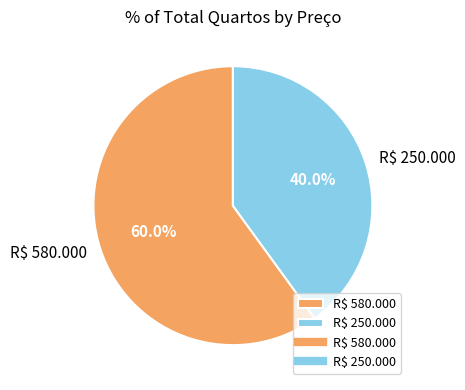

Rank the categories by value from lowest to highest.

R$ 250.000, R$ 580.000